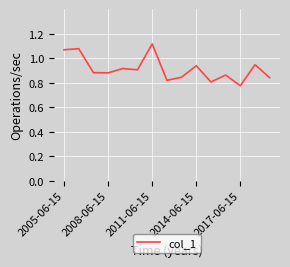

How many lines are shown in the chart?

1